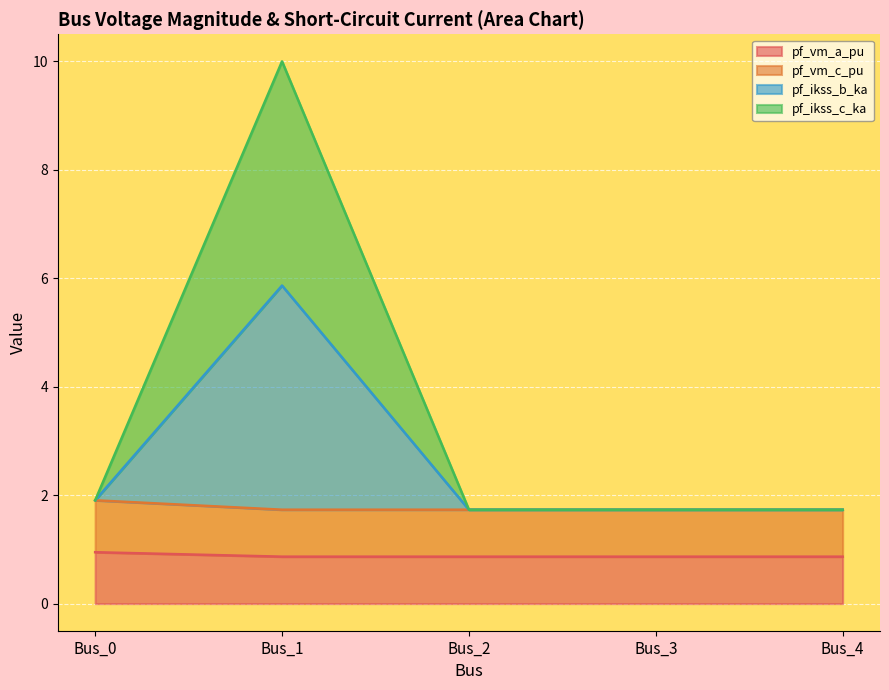

Does the chart display data point markers on the line(s)?

No